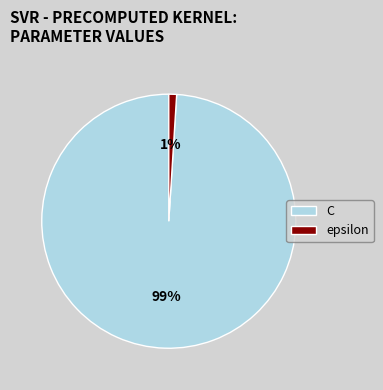

Does epsilon account for over 50% of the chart?

No